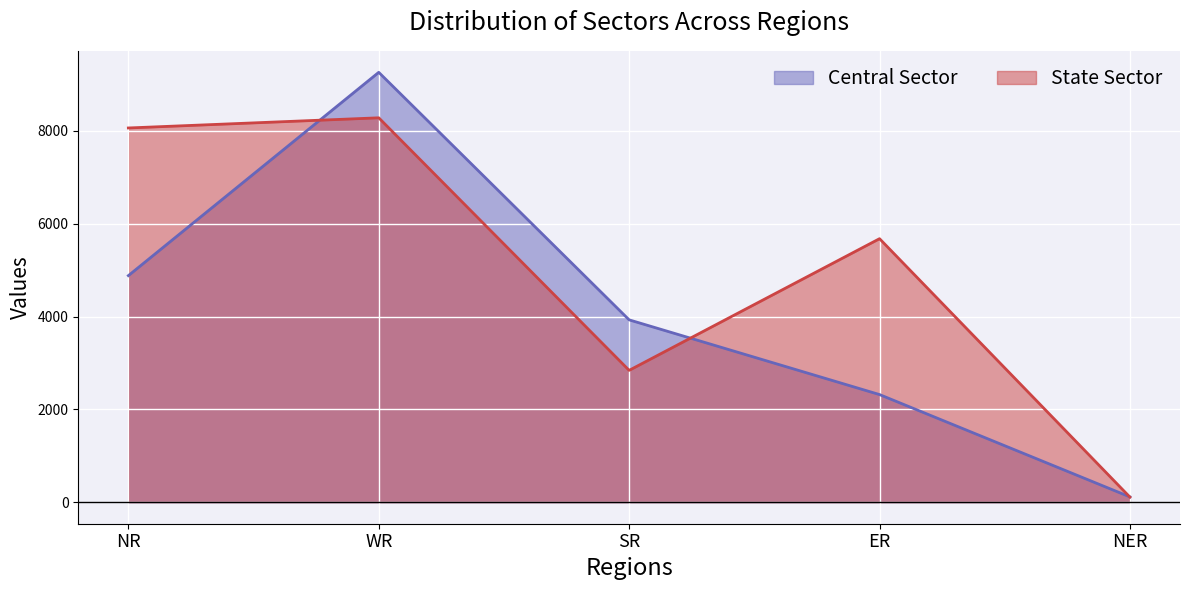

What are all the series names shown in the legend?

Central Sector, State Sector